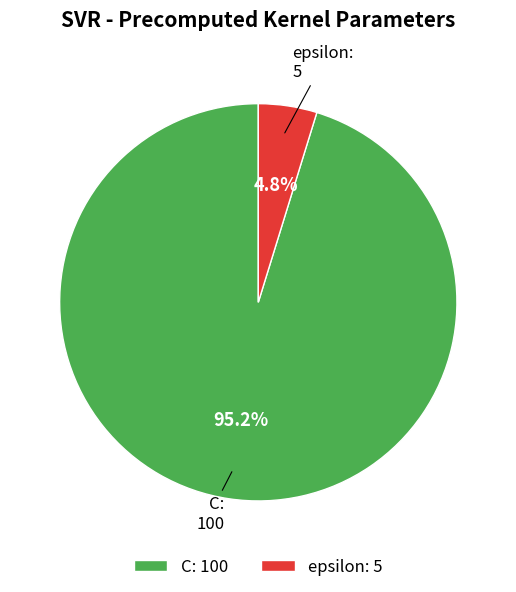

Does epsilon account for over 50% of the chart?

No